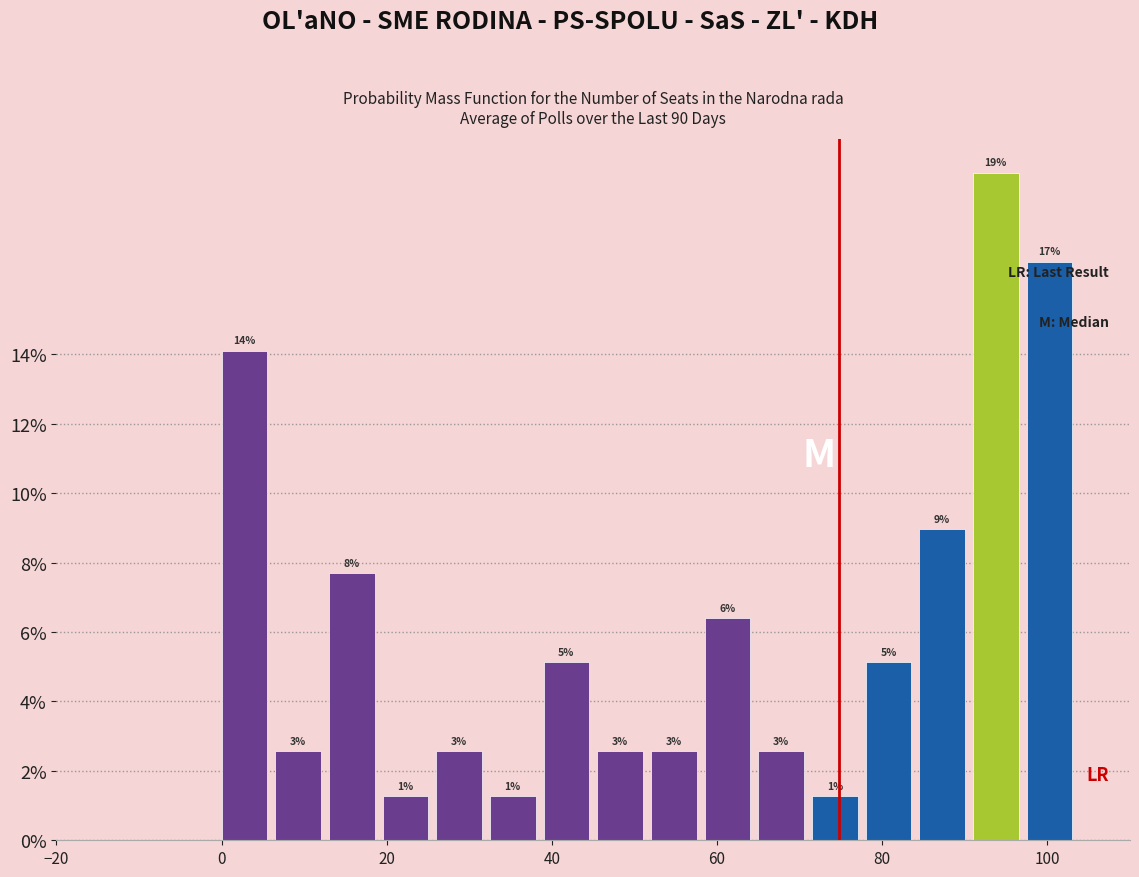

Around what value on the x-axis is the tallest bar? Give the approximate position of its centre, as read against the axis.

94